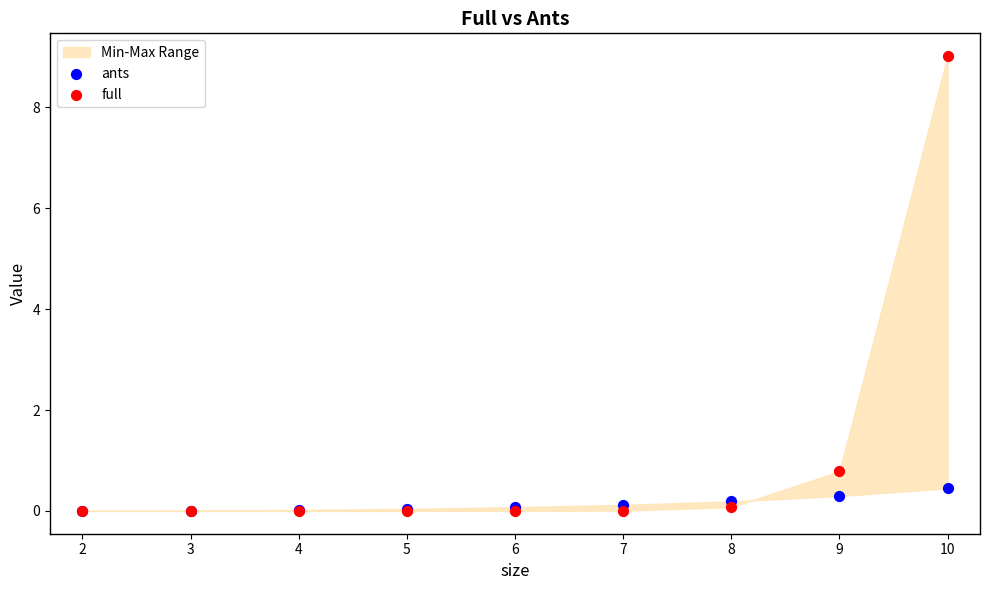

In the full series, what Y value is closest to 4?

0.8